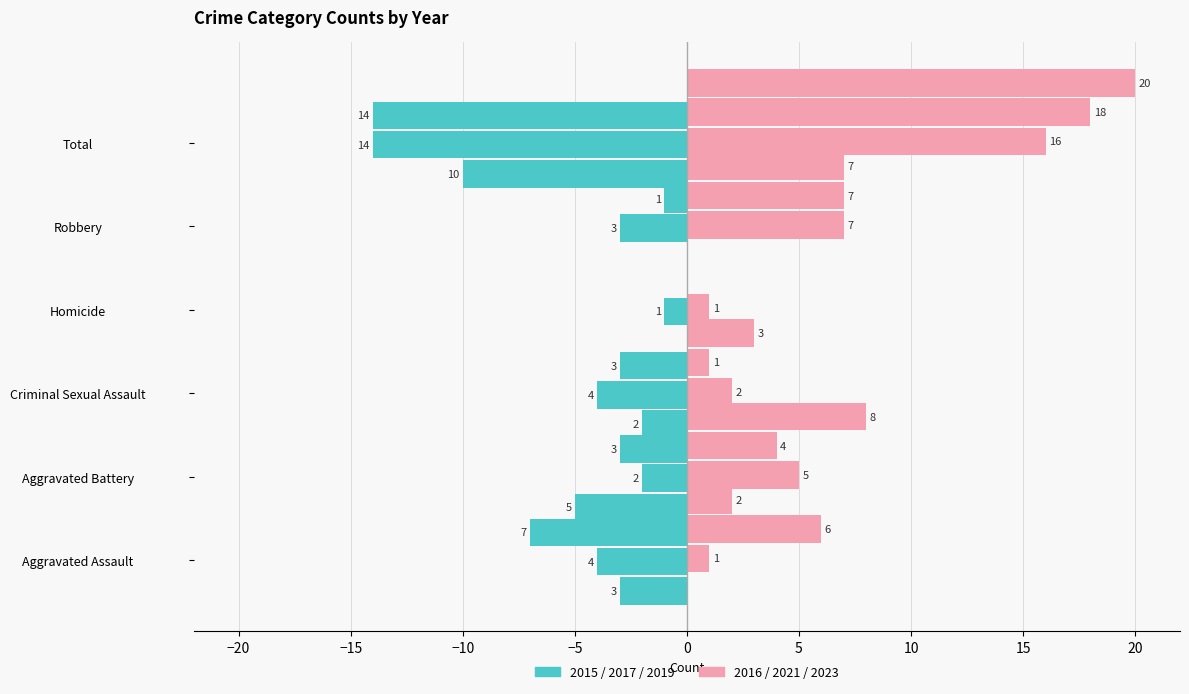

The 2019 series shows -1 at Robbery. True or false?

True